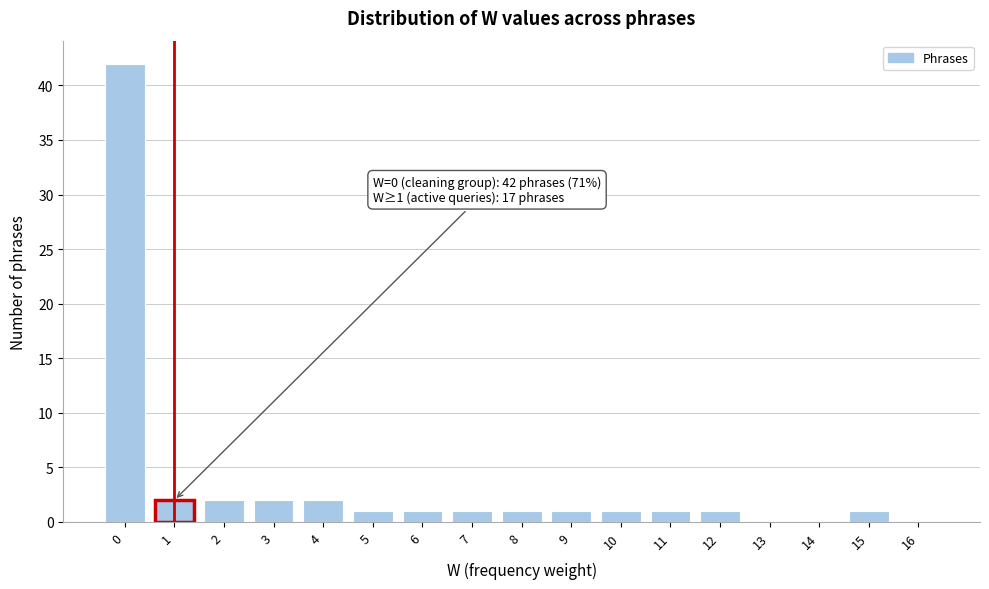

Reading left to right, extract all data points from this chart.

0=42	1=2	2=2	3=2	4=2	5=1	6=1	7=1	8=1	9=1	10=1	11=1	12=1	13=0	14=0	15=1	16=0